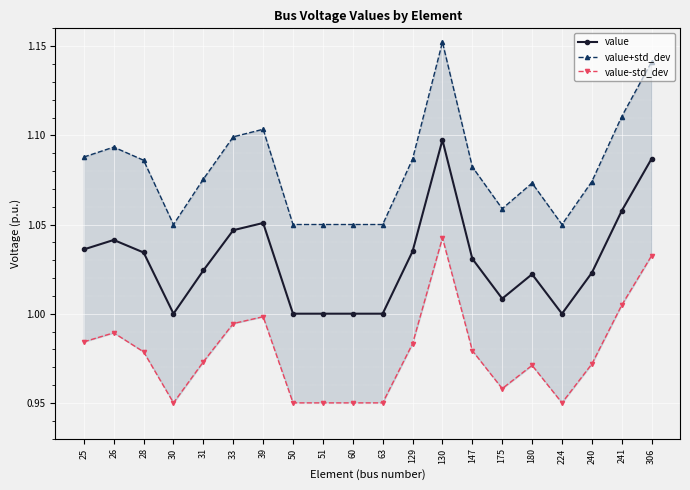

Is it true that value equals 1.0 at 26?

True